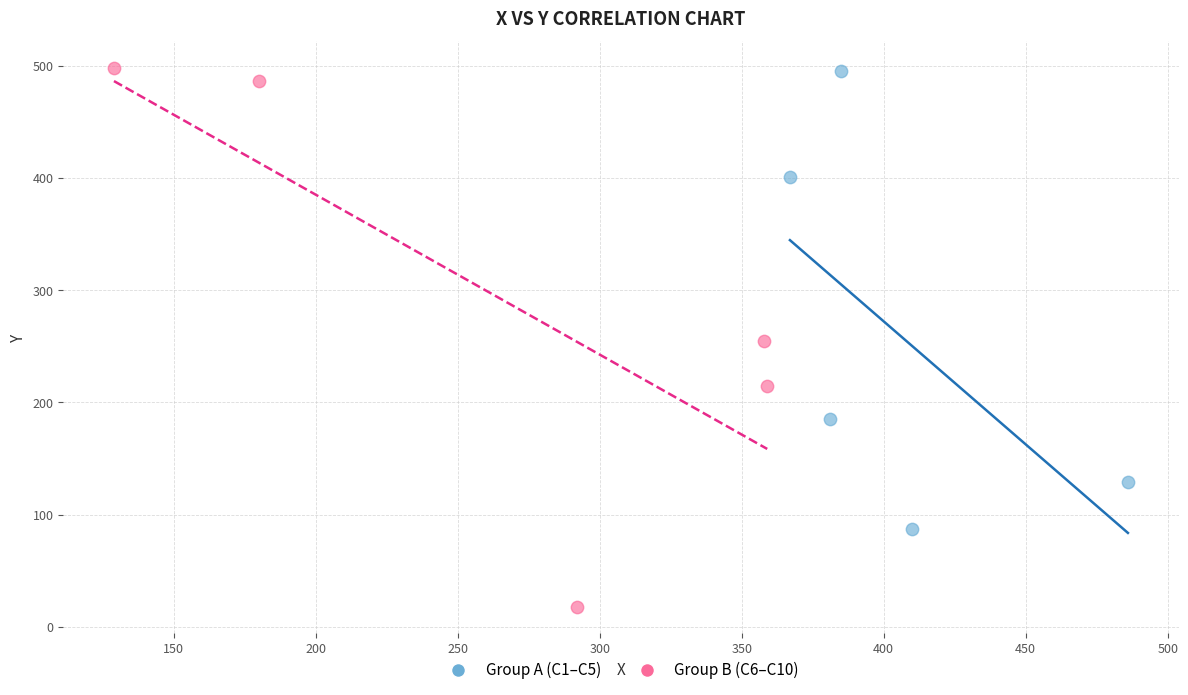

What are all the series names shown in the legend?

Group A (C1–C5), Group B (C6–C10)